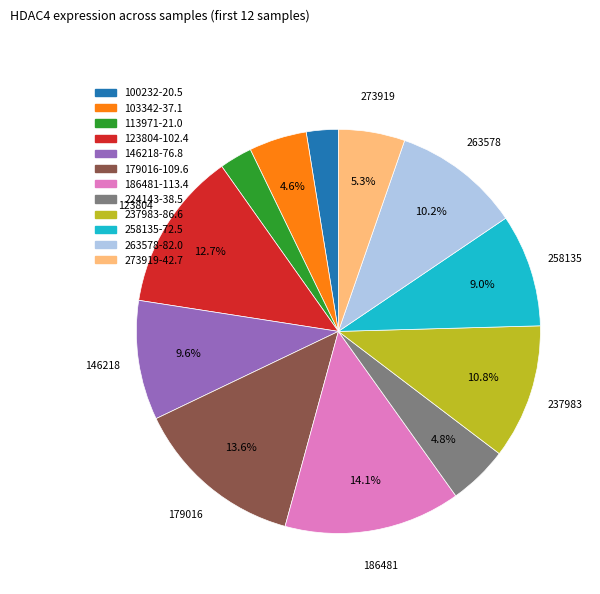

Does any single category account for the majority?

No